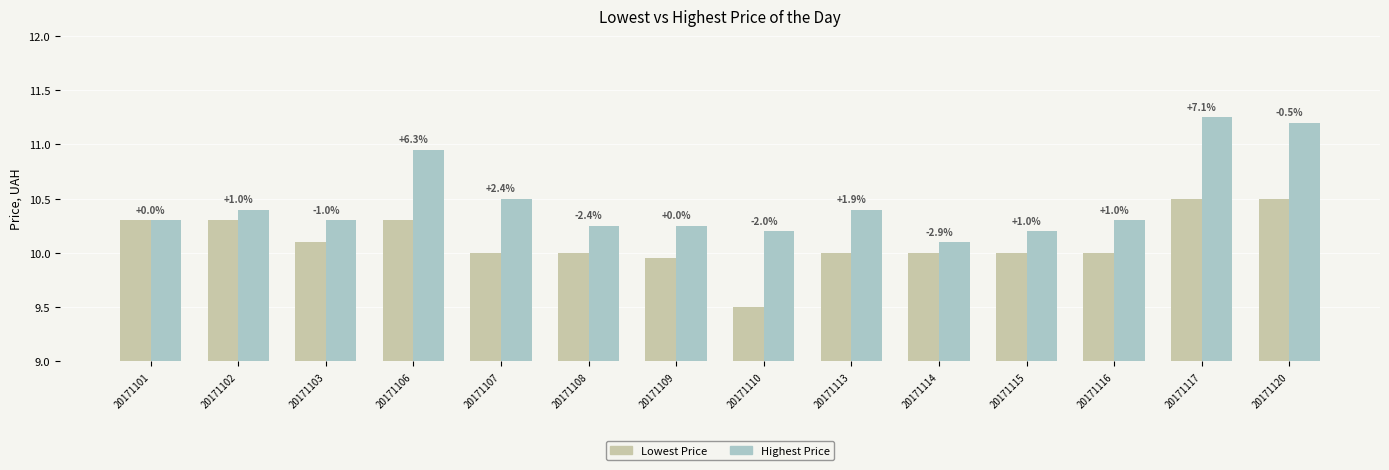

Does the chart contain any negative values?

No